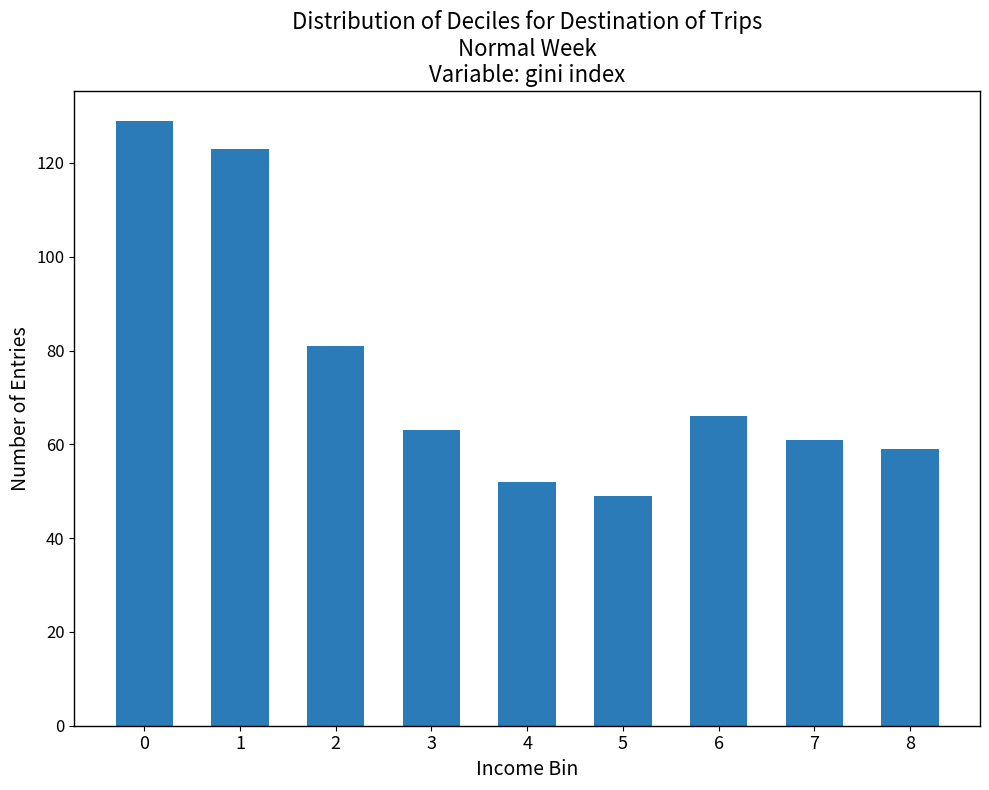

Reading left to right, list all the values displayed in this chart.

0=129	1=123	2=81	3=63	4=52	5=49	6=66	7=61	8=59